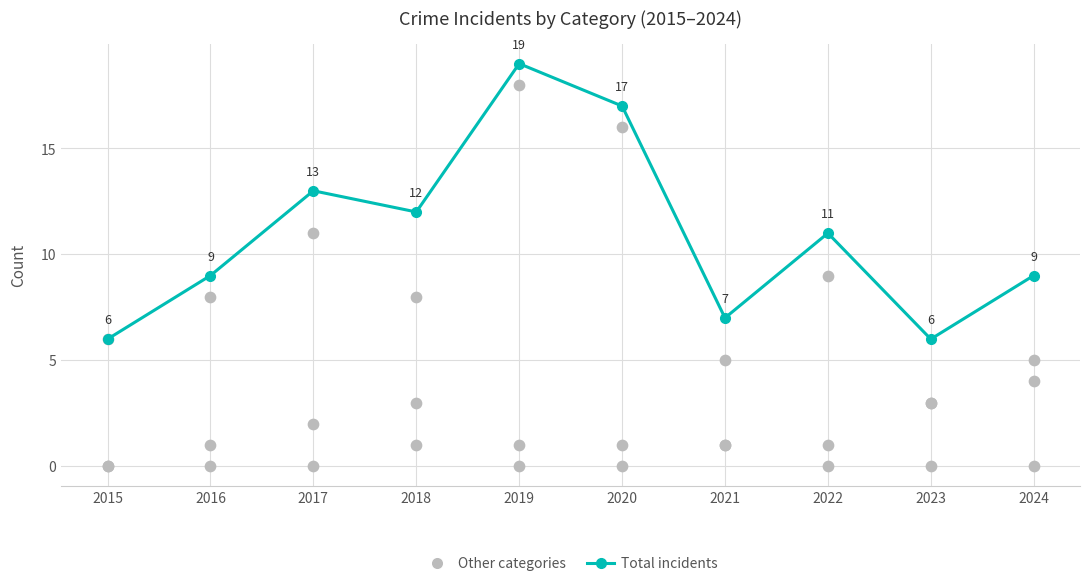

Is the value of Aggravated Battery at 2021 greater than the value of Robbery at 2015?

No